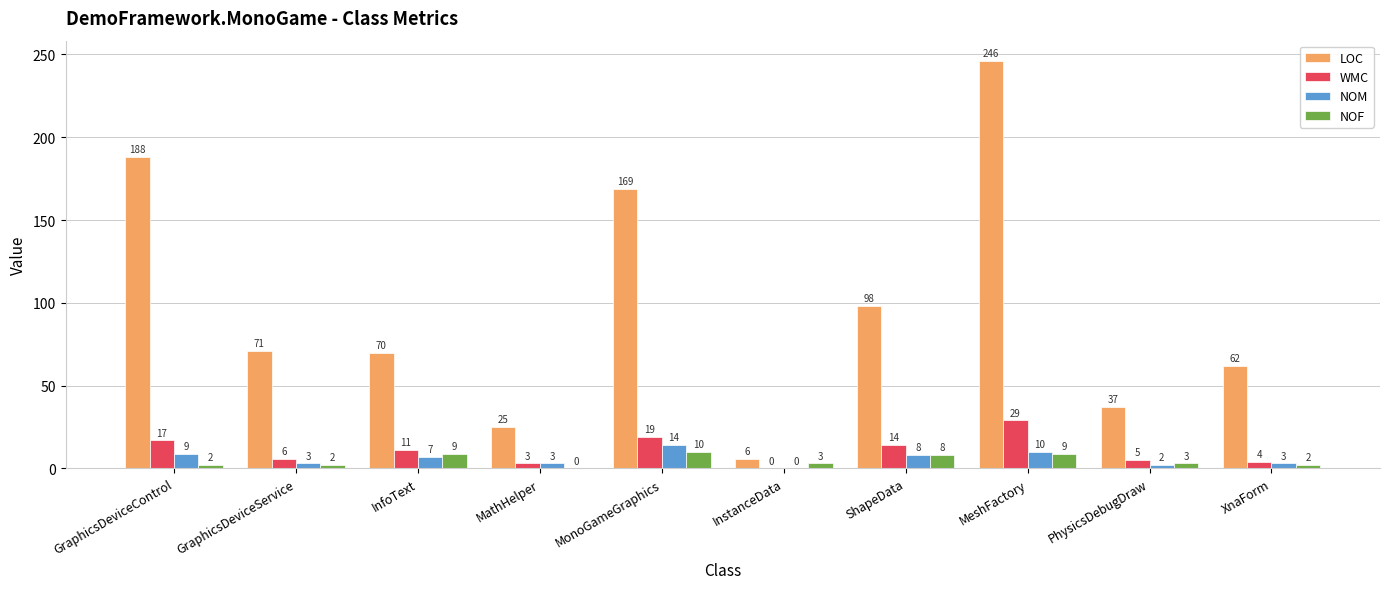

What is the sum of all NOF values?

48